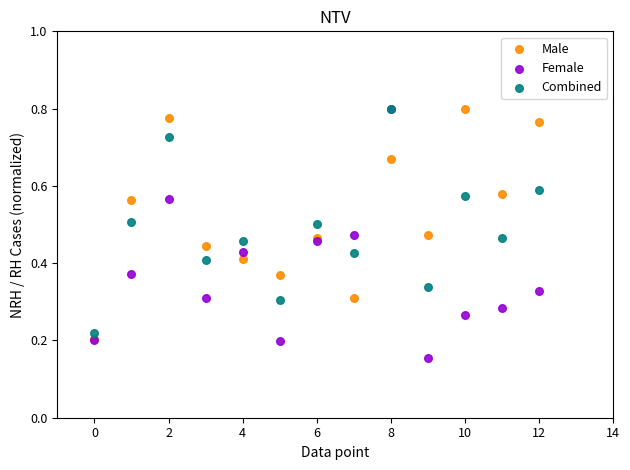

What are all the series names shown in the legend?

Male, Female, Combined